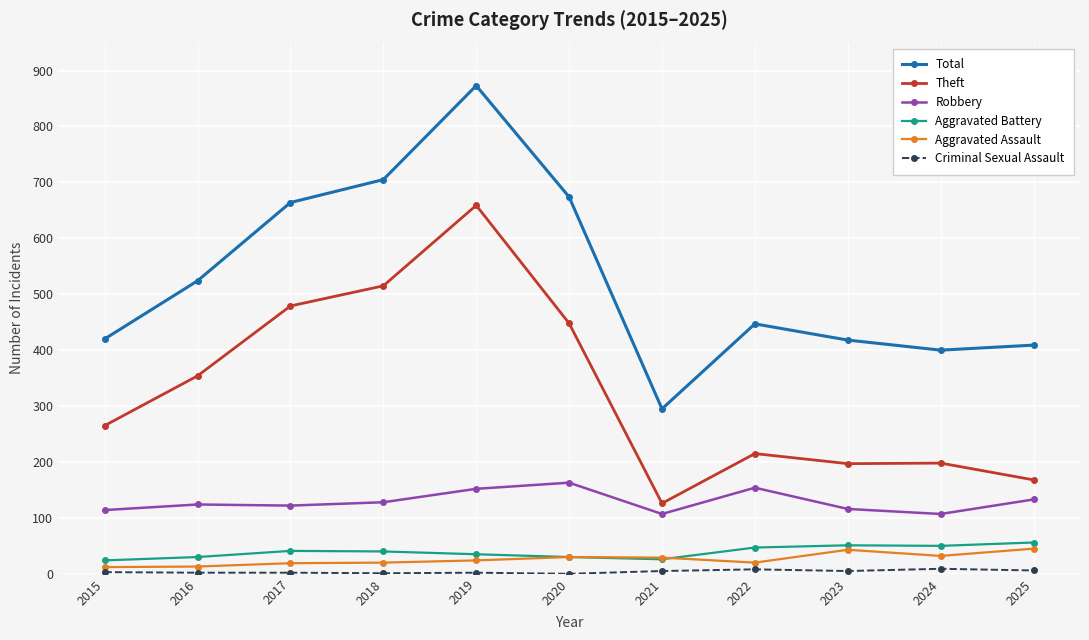

Is this an area chart (filled region under the line)?

No